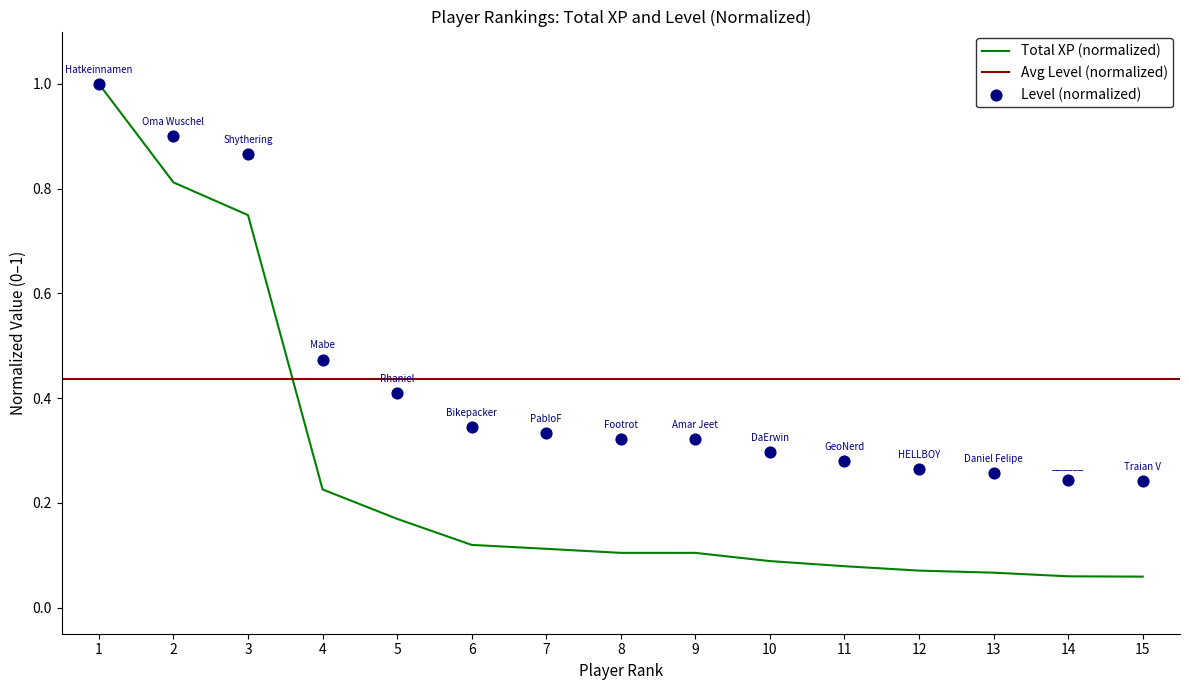

Which series contains the lowest Y value?

Total XP